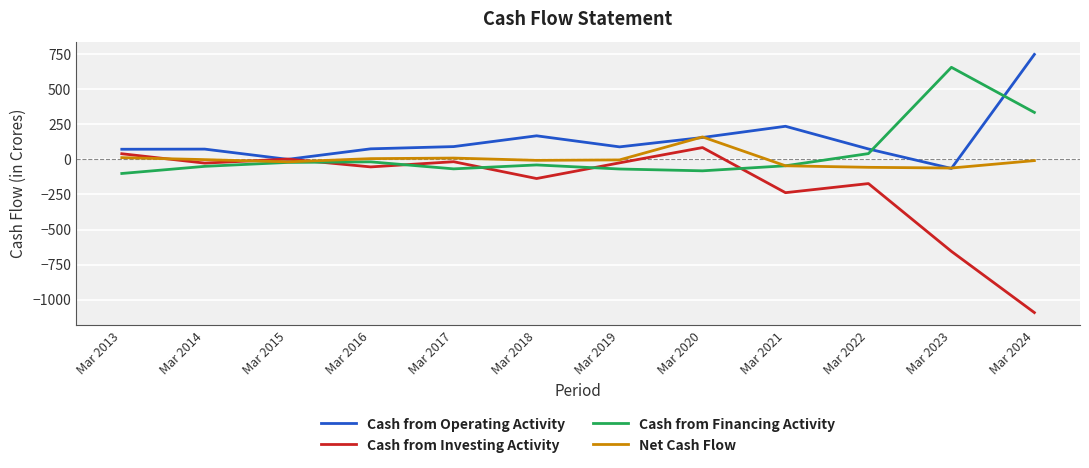

What is the spread (max minus min) of values at Mar 2017?

159